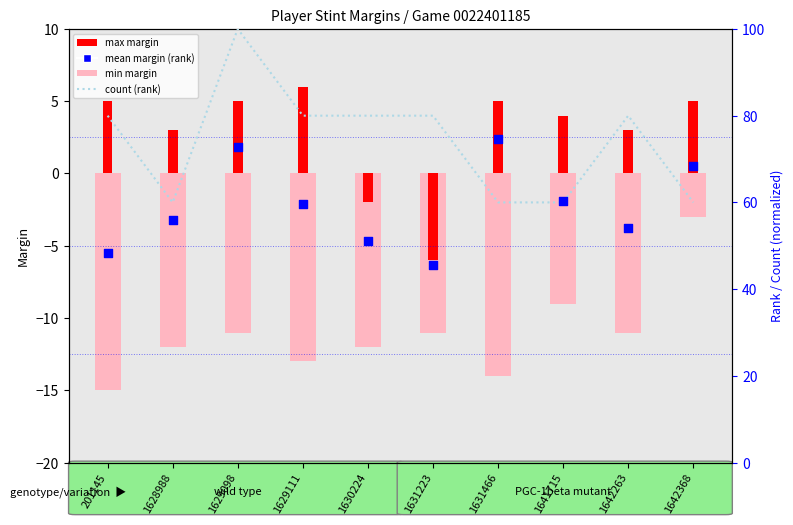

Which series has the largest Y range (max minus min)?

count (rank)